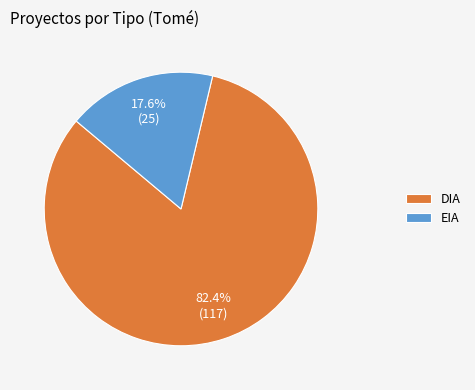

The EIA slice represents 18% of the pie. True or false?

True